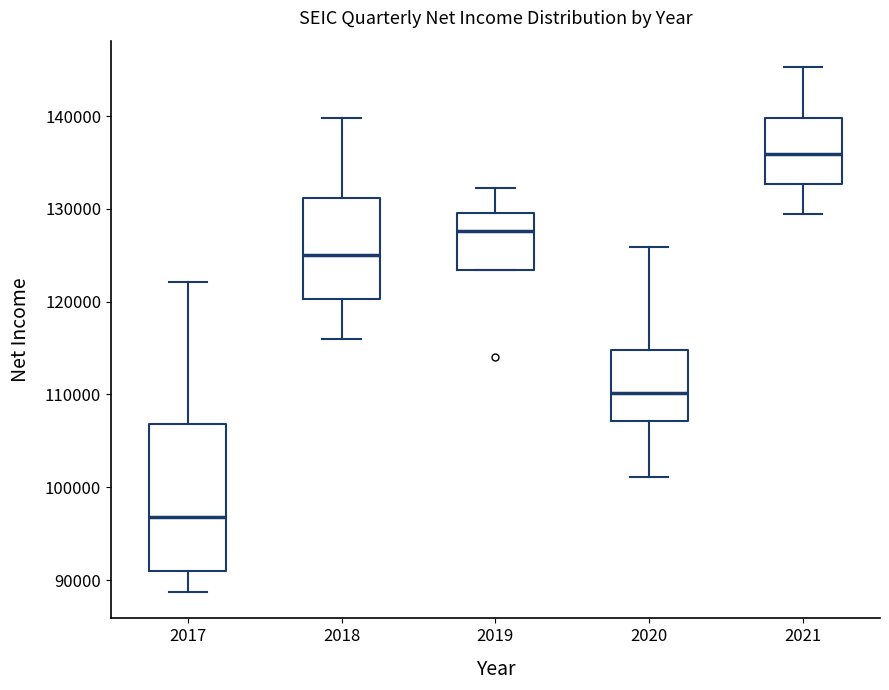

Which box is the tallest, from its lower edge to its upper edge?

2017